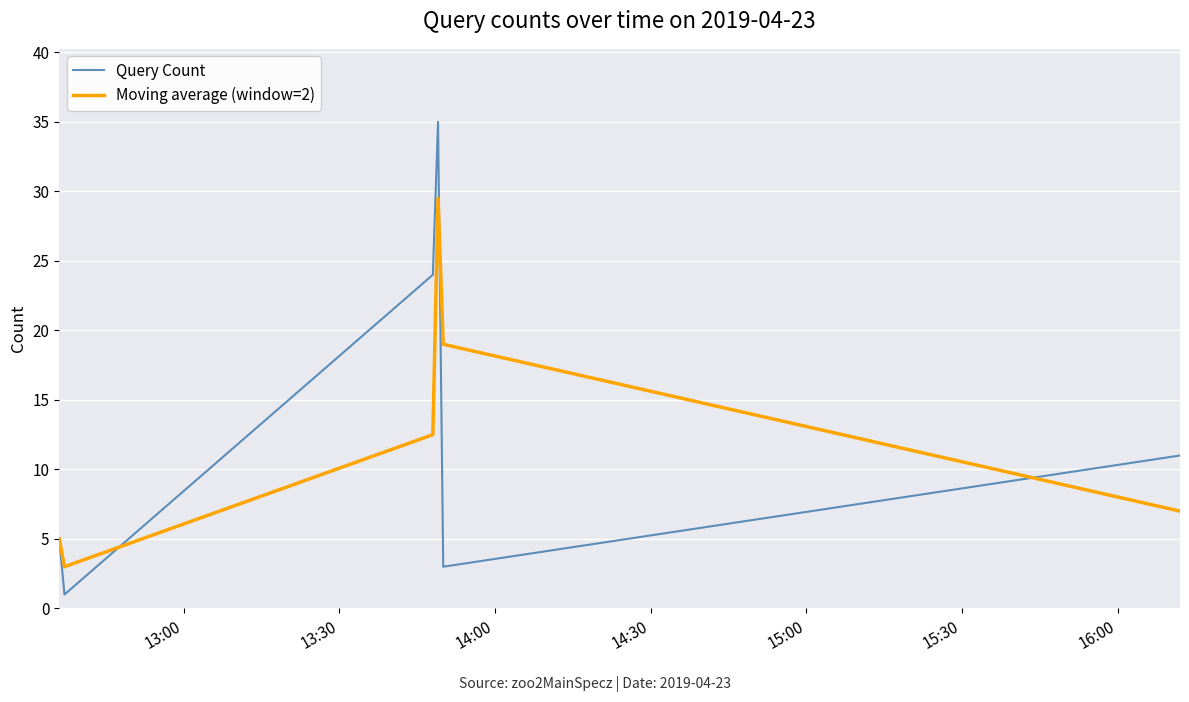

What is the average value of the Query Count series?

13.2